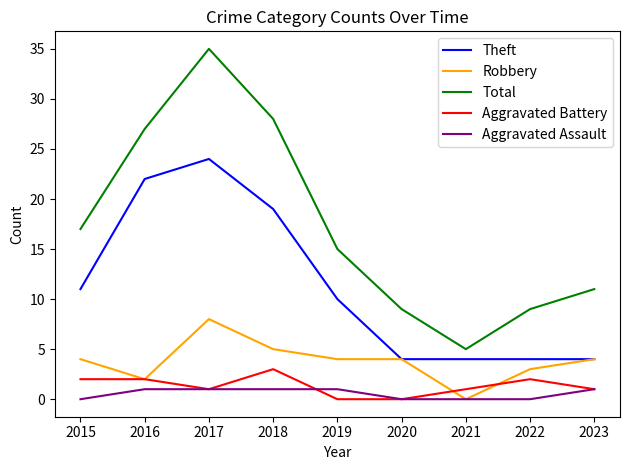

At which label is Total closest to 20?

2015